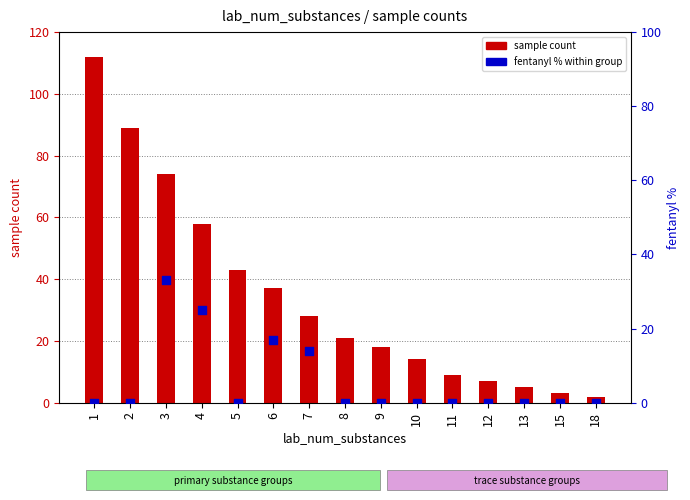

Which series has the largest total across all categories?

sample count